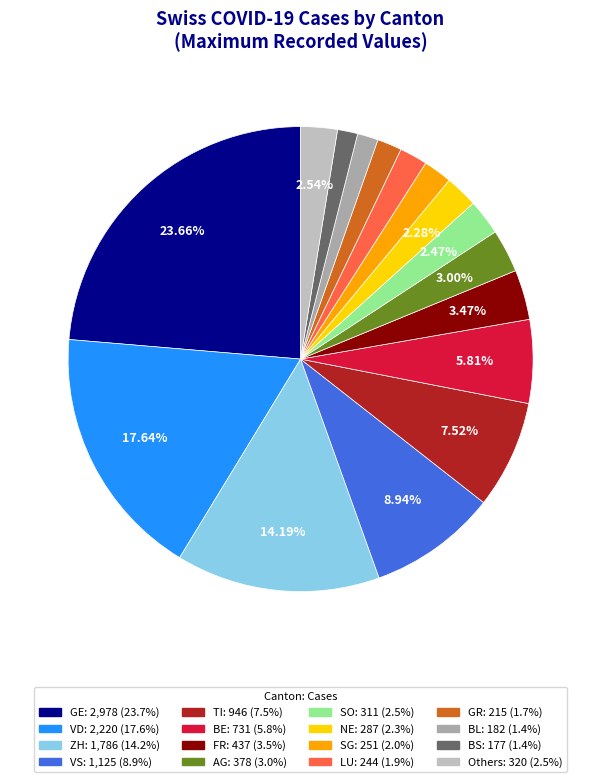

Is there any slice that represents more than half of the pie?

No